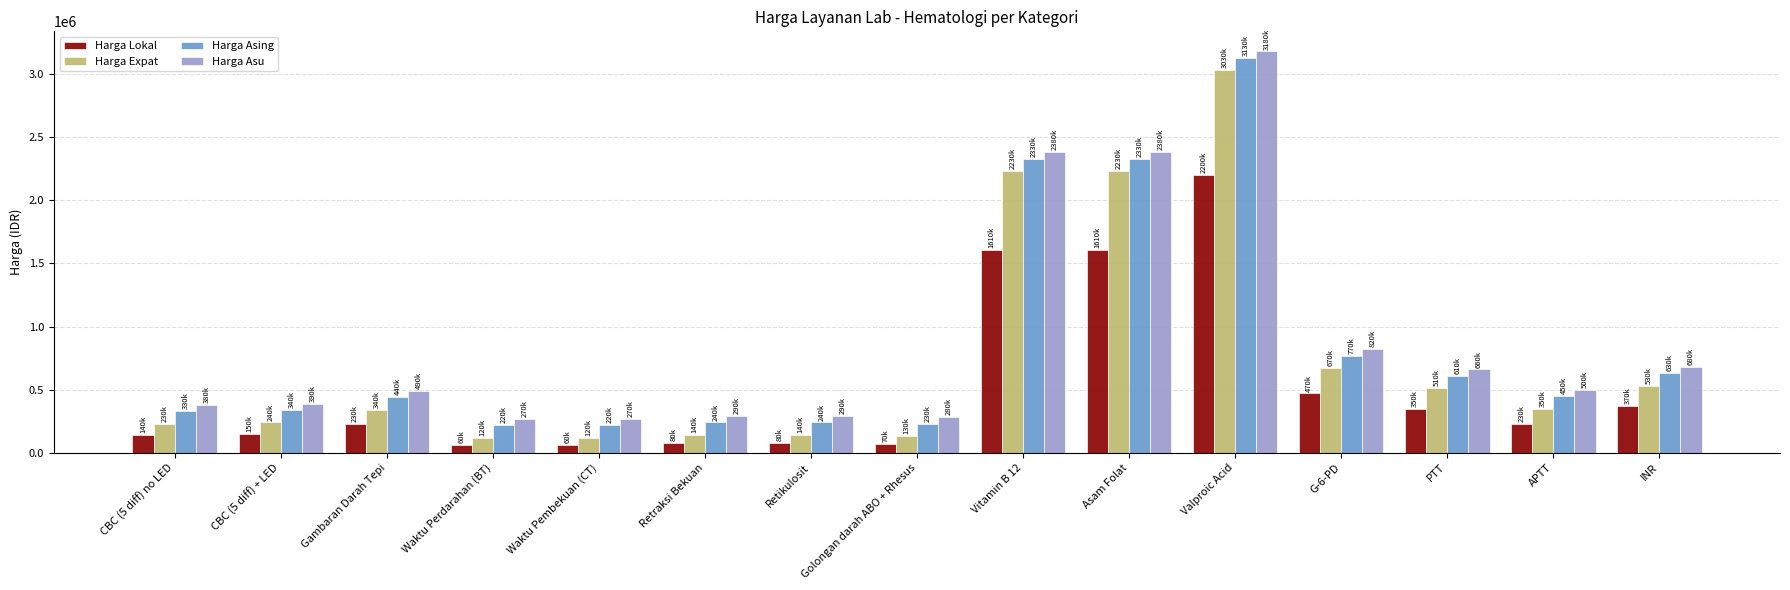

What is the label of the 2nd bar from the right?

APTT